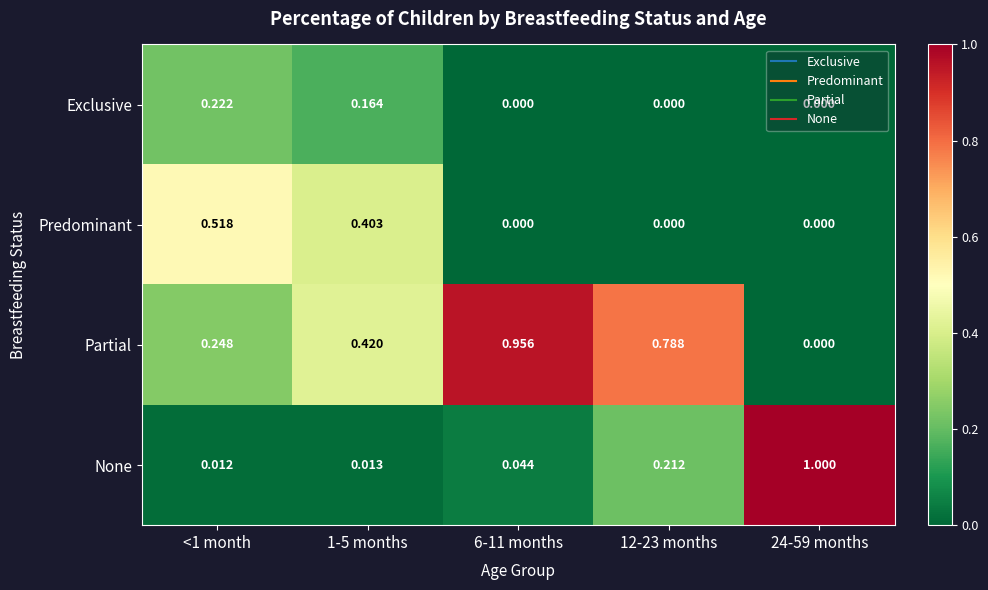

Rank the series at 1-5 months from highest to lowest value.

Partial, Predominant, Exclusive, None